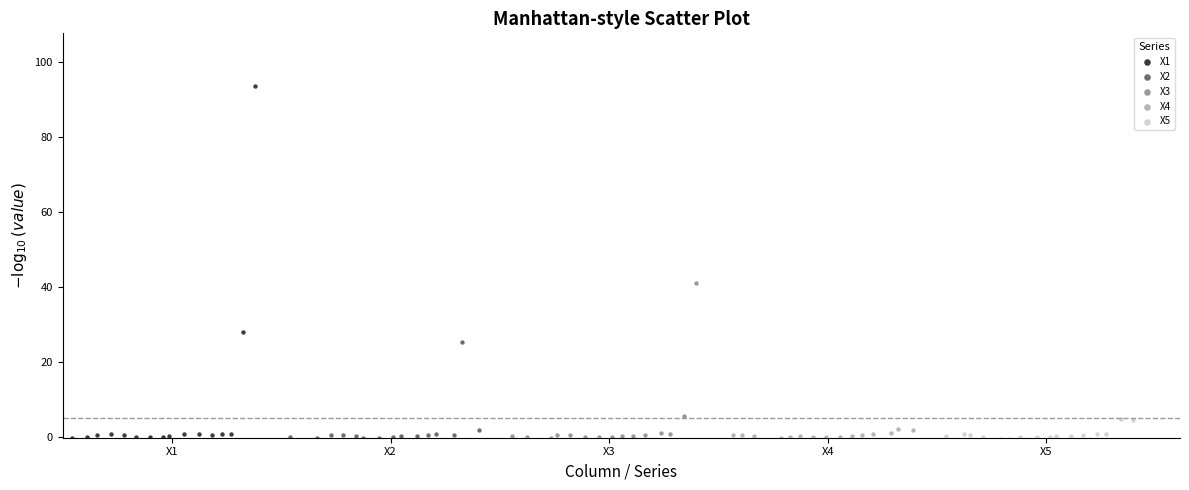

What are all the series names shown in the legend?

X1, X2, X3, X4, X5